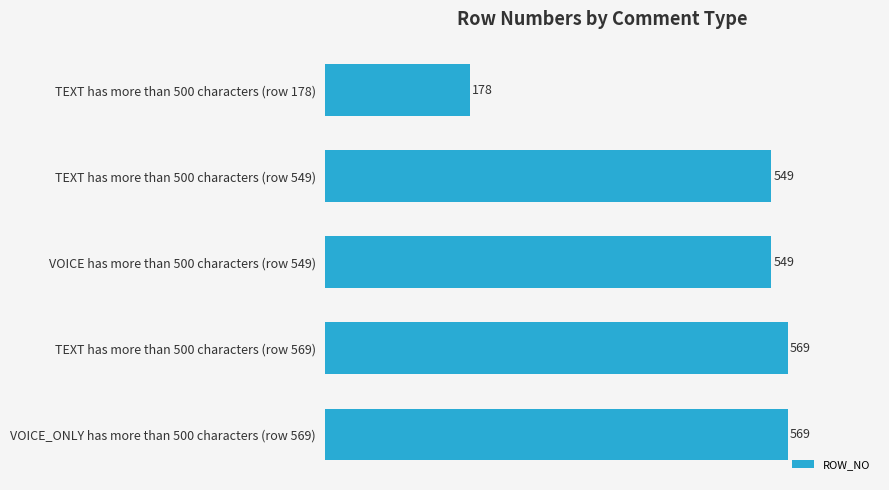

Reading top to bottom, extract all data points from this chart.

178	549	549	569	569